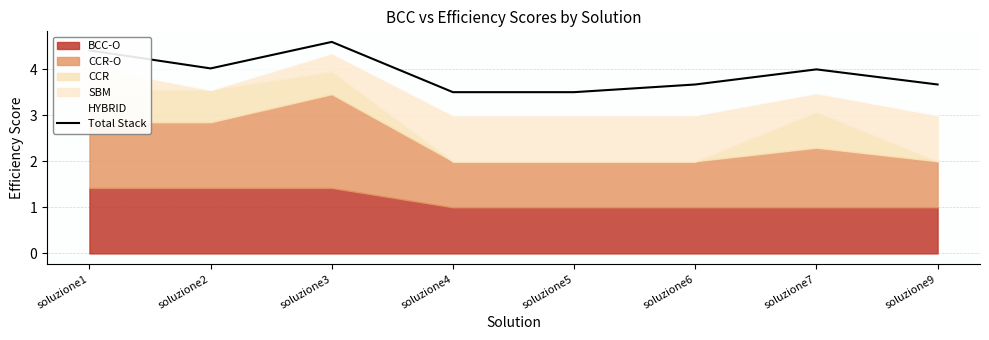

Reading left to right, list all the values displayed in this chart.

soluzione1=4.4	soluzione2=4.0	soluzione3=4.6	soluzione4=3.5	soluzione5=3.5	soluzione6=3.7	soluzione7=4.0	soluzione9=3.7